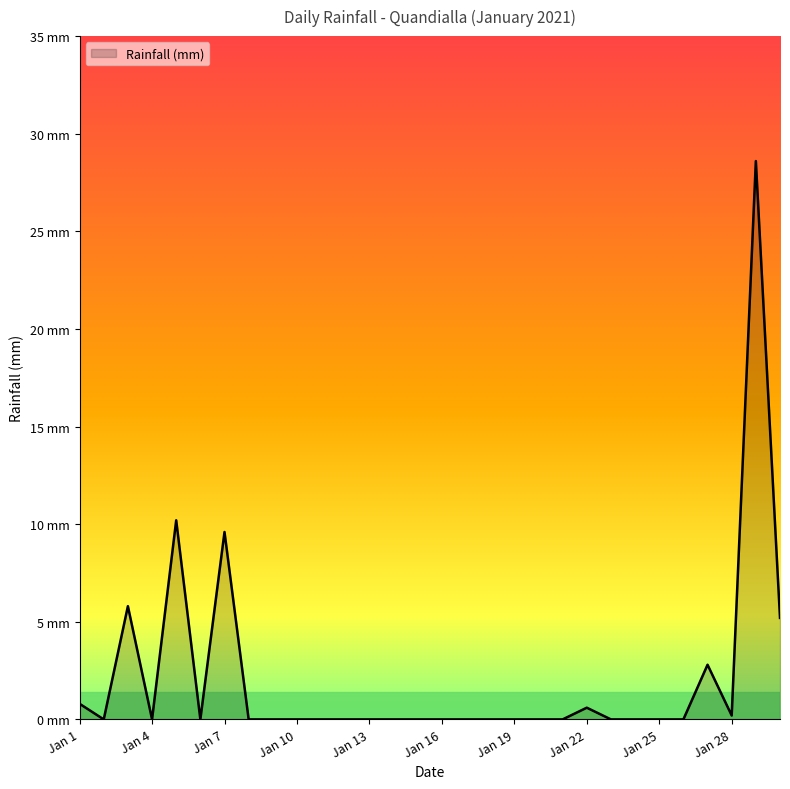

List the labels in order of value, smallest first.

2021-01-2, 2021-01-4, 2021-01-6, 2021-01-8, 2021-01-9, 2021-01-10, 2021-01-11, 2021-01-12, 2021-01-13, 2021-01-14, 2021-01-15, 2021-01-16, 2021-01-17, 2021-01-18, 2021-01-19, 2021-01-20, 2021-01-21, 2021-01-23, 2021-01-24, 2021-01-25, 2021-01-26, 2021-01-28, 2021-01-22, 2021-01-1, 2021-01-27, 2021-01-30, 2021-01-3, 2021-01-7, 2021-01-5, 2021-01-29